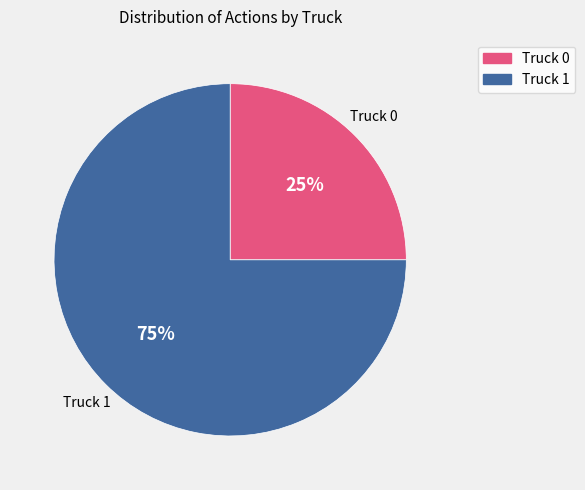

To the nearest percent, what is the difference between the Truck 0 and Truck 1 slice percentages?

50%